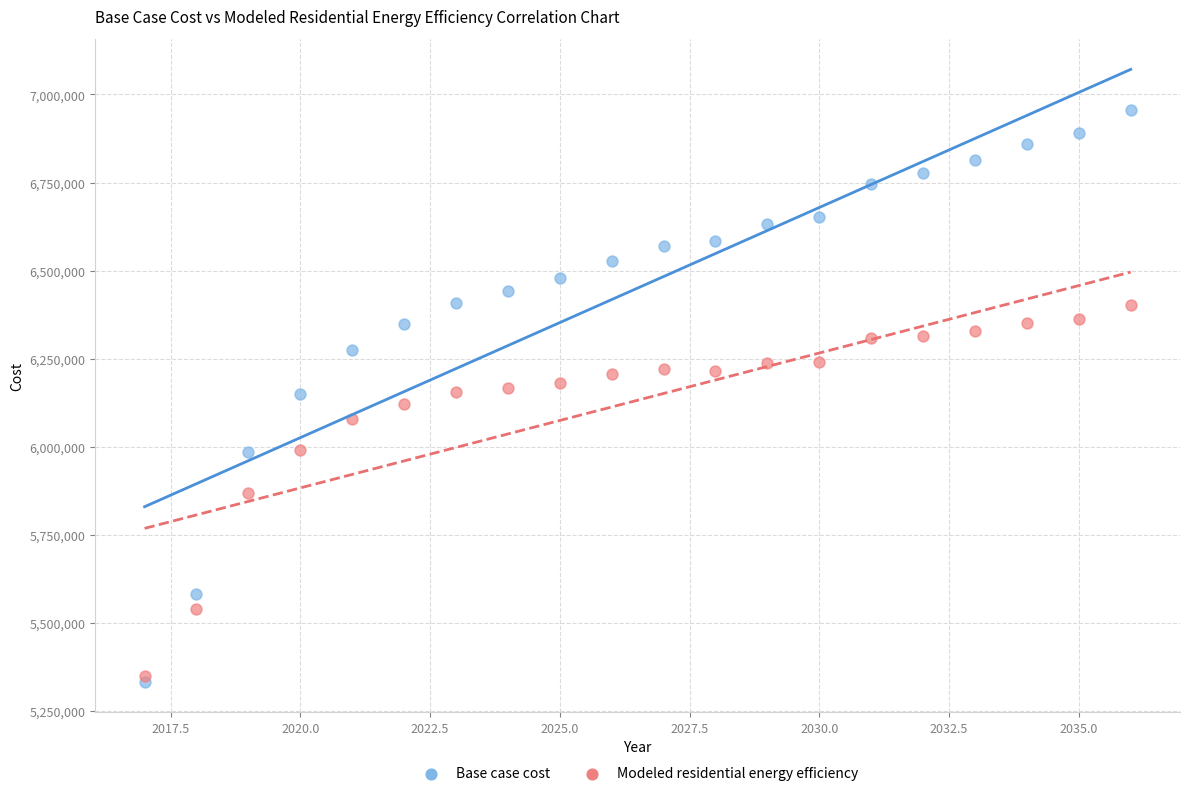

What are all the series names shown in the legend?

Base case cost, Modeled residential energy efficiency